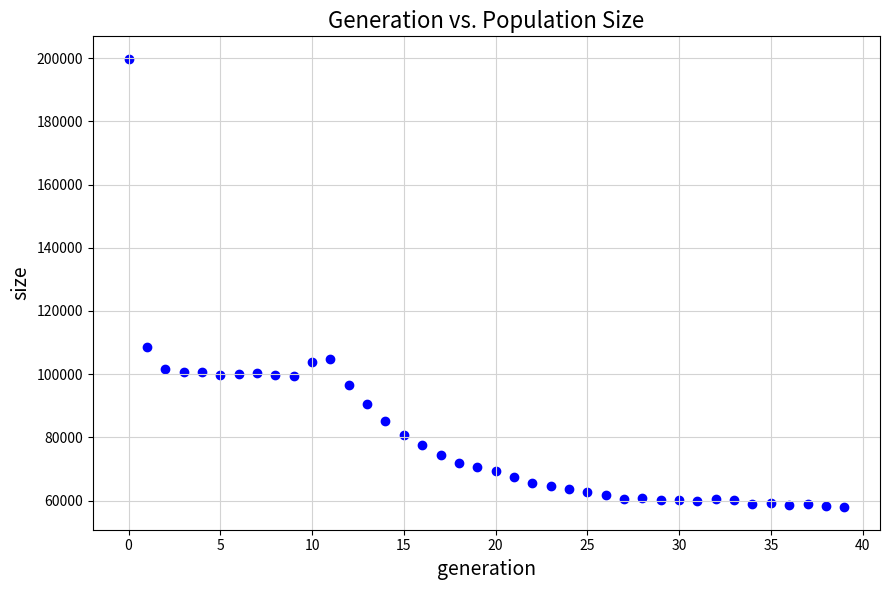

What is the range of Y values (max minus min)?

141929